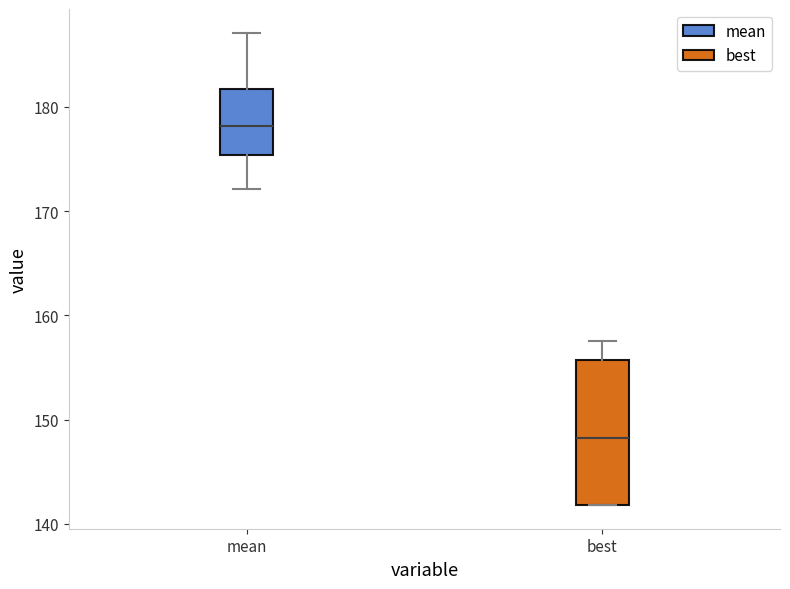

Reading left to right, read every box against the y-axis: the position of its median line, the range the box covers, and the ends of its whiskers. The values are not printed on the chart, so give them approximately, as read against the axis.

mean: median 178, box 175 to 182, whiskers 172 to 187
best: median 148, box 142 to 156, whiskers 142 to 158